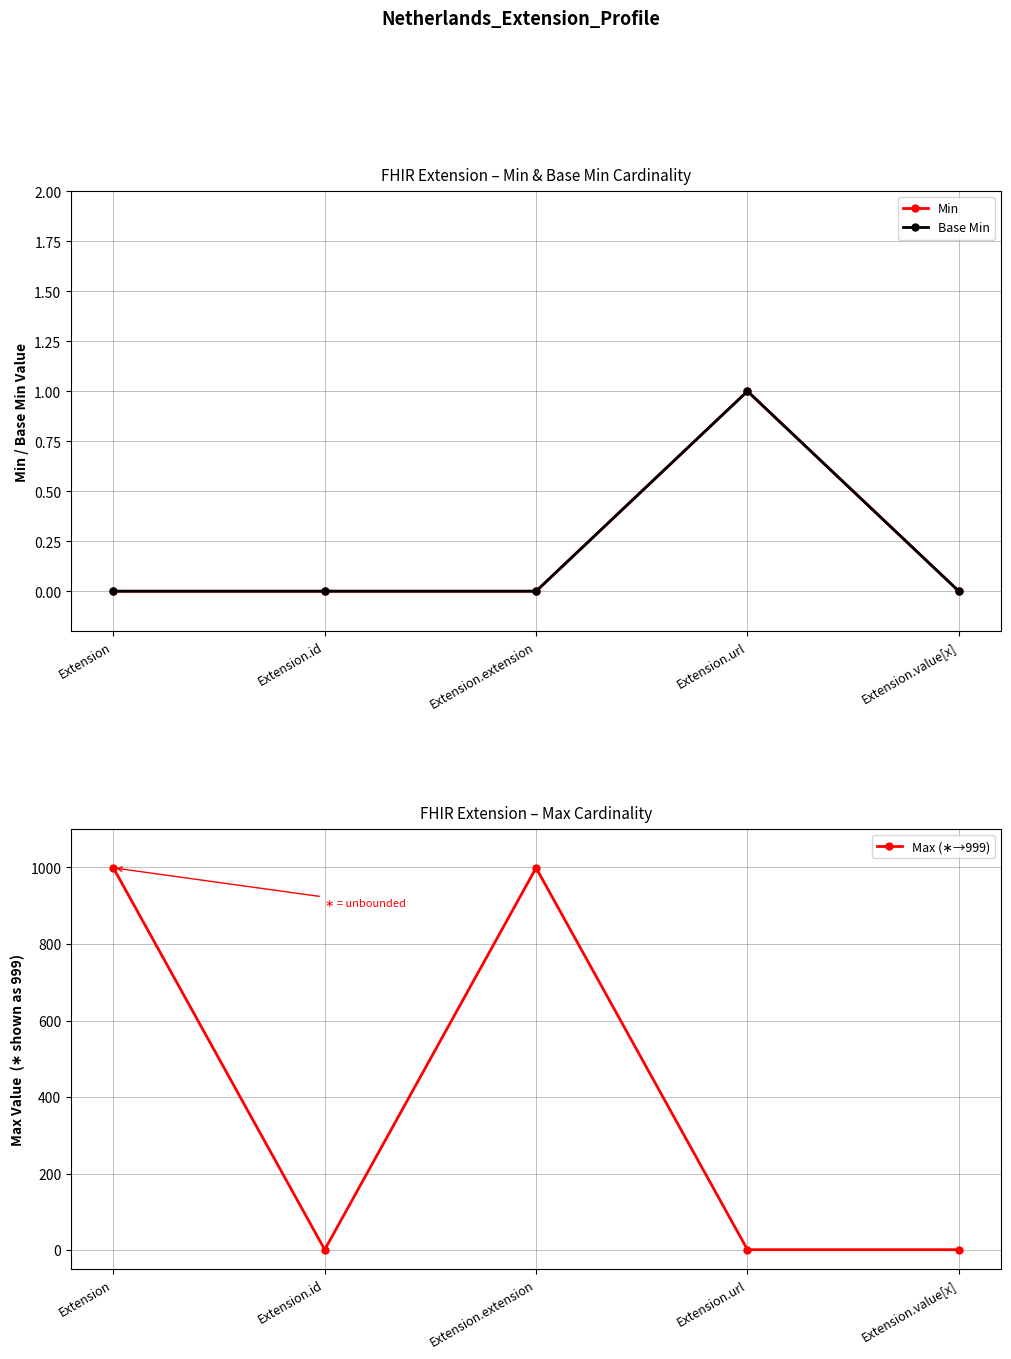

How many lines are shown in the chart?

3